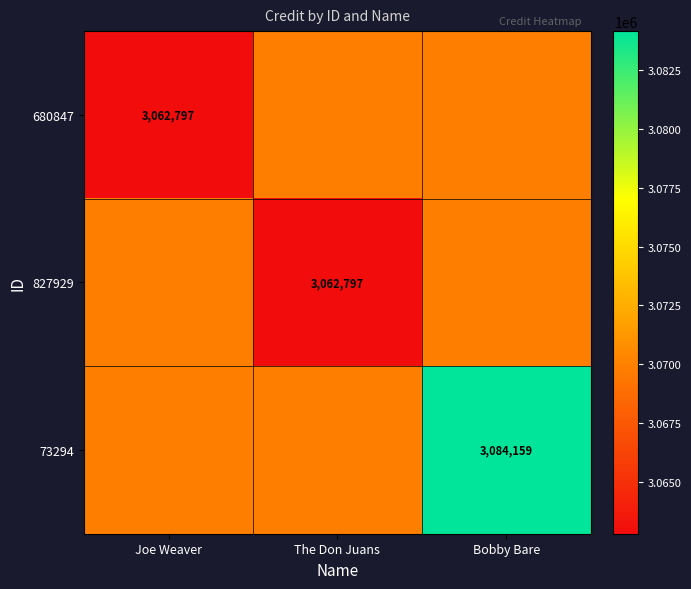

At how many categories does at least one series exceed 3063419?

3